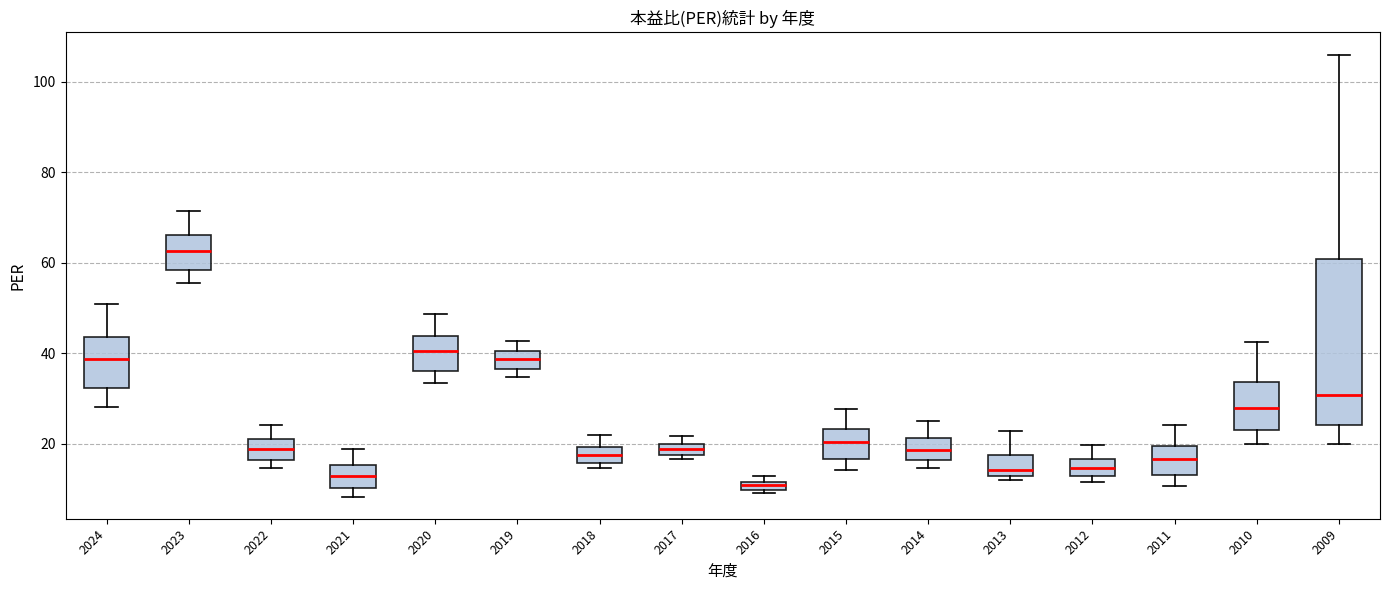

Which box is the tallest, from its lower edge to its upper edge?

2009